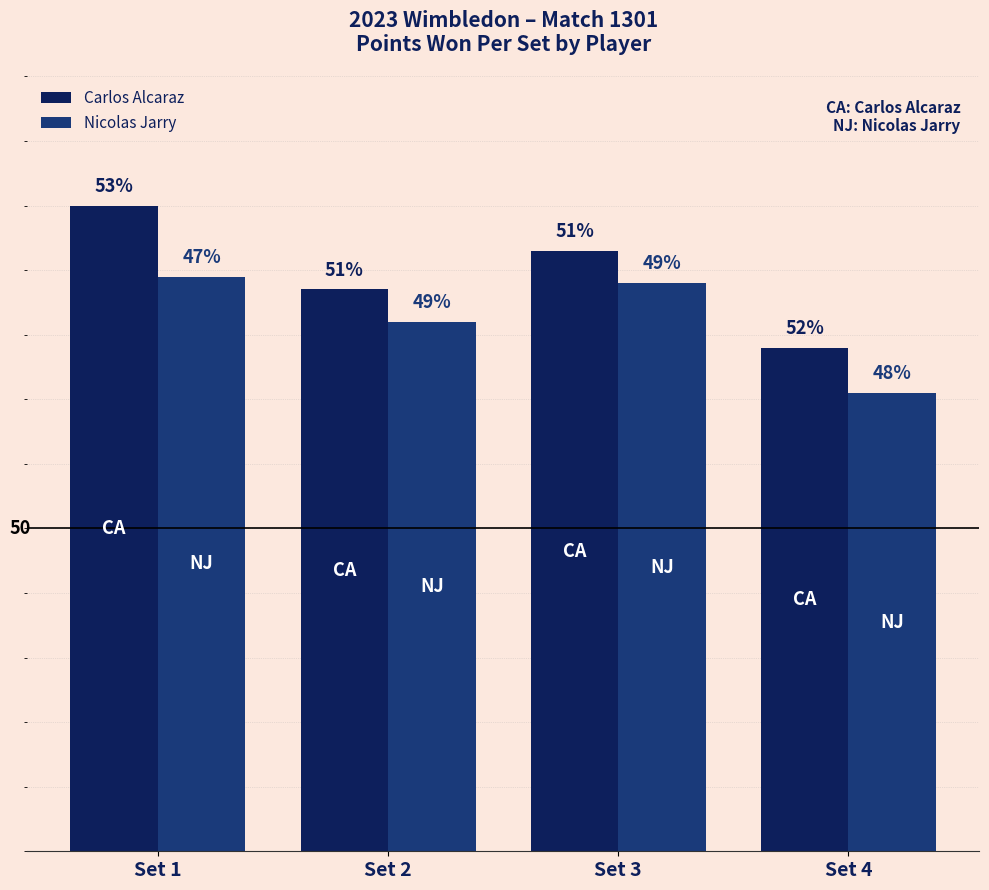

What are all the series names shown in the legend?

Carlos Alcaraz, Nicolas Jarry